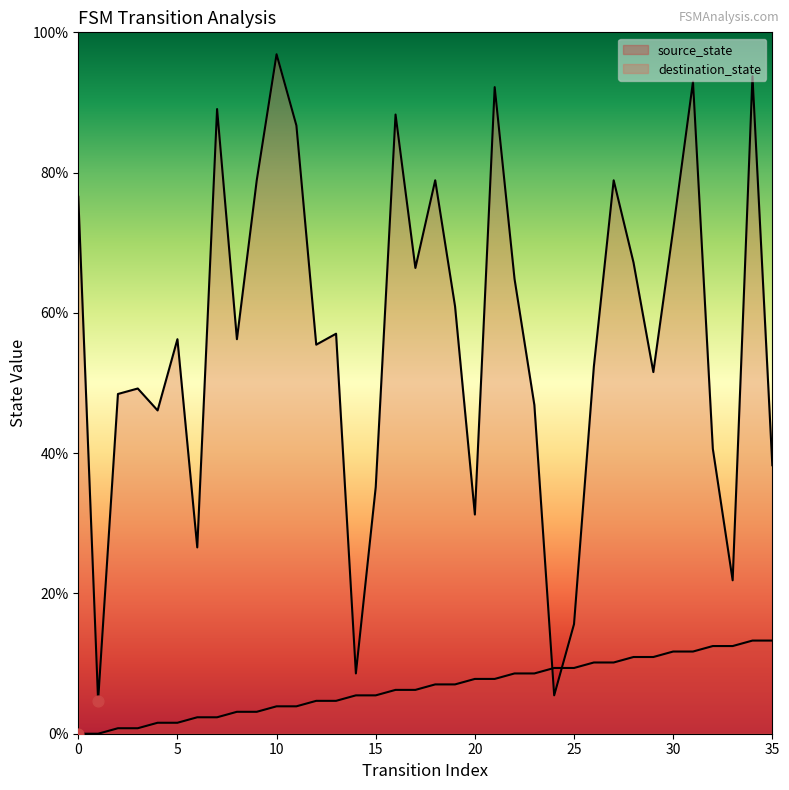

What are all the series names shown in the legend?

source_state, destination_state